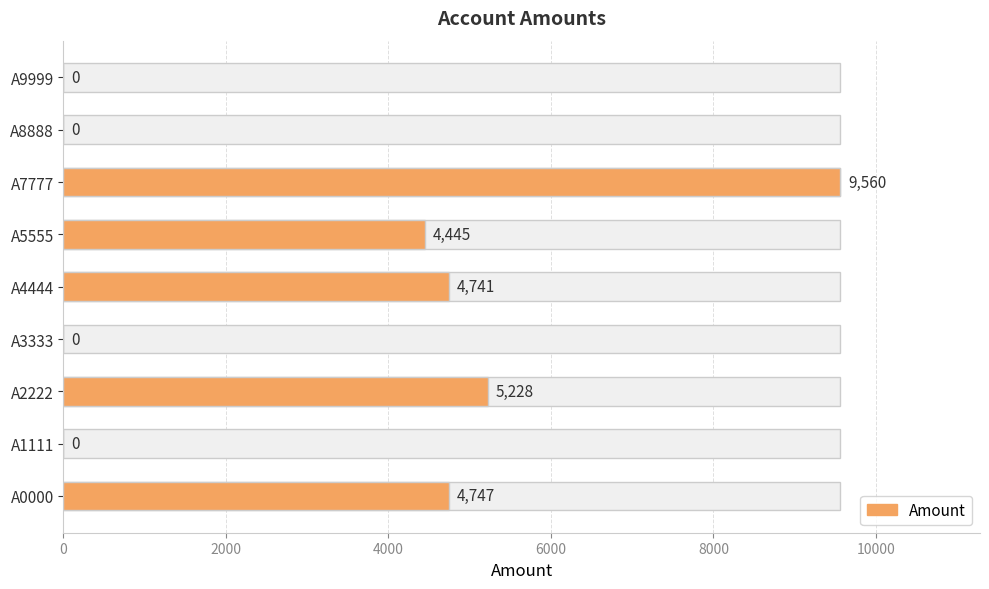

What is the difference between the second highest and second lowest values?

5228